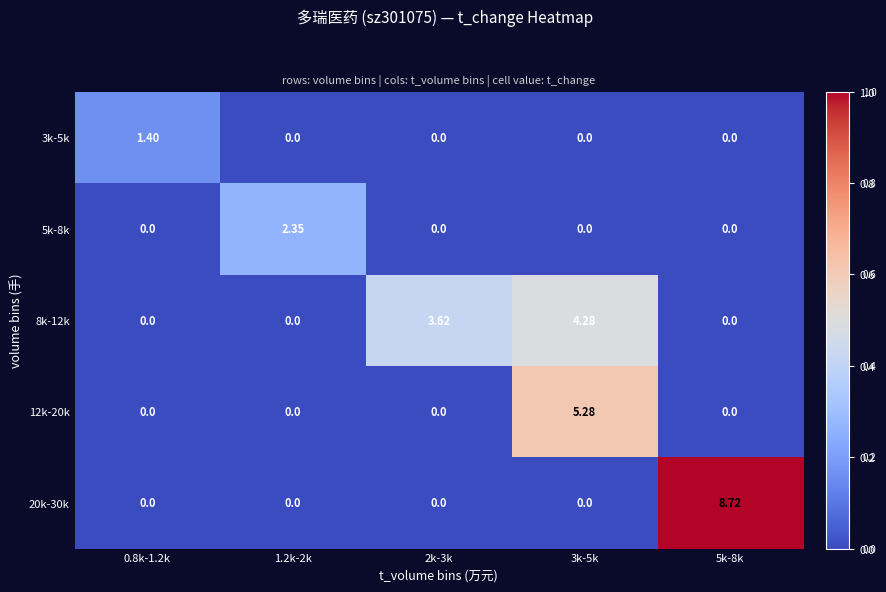

Which series has the widest spread of values?

20k-30k